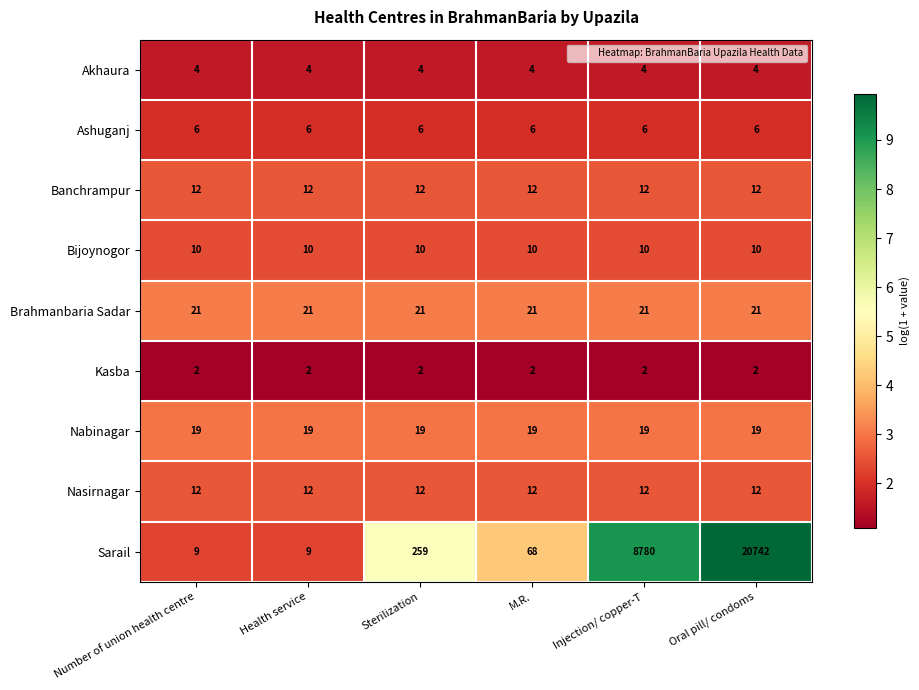

Between Number of union health centre and Oral pill/ condoms, which series saw the biggest shift?

Sarail